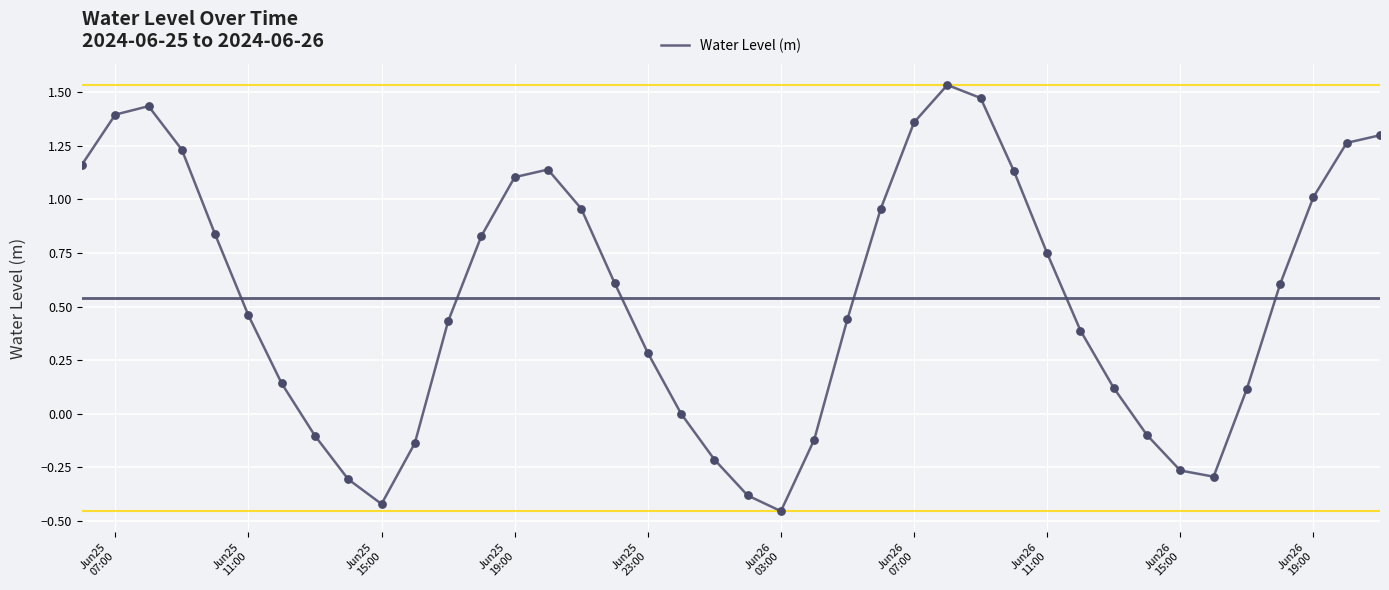

What is the difference between the maximum and minimum values?

2.0